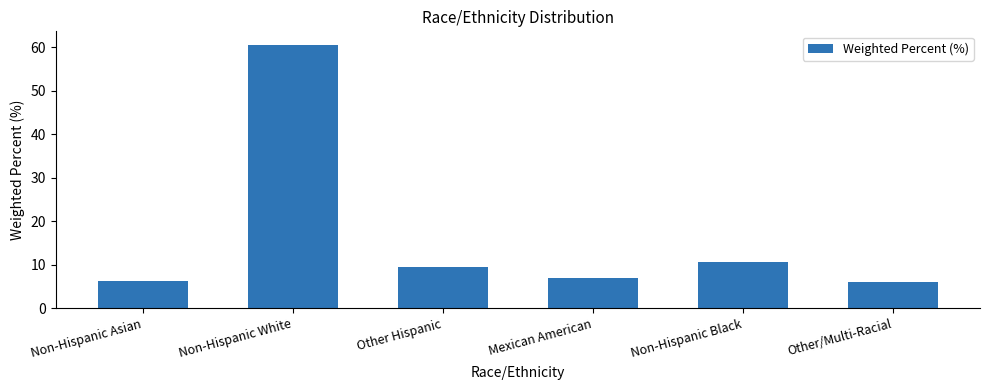

What position from the left is Non-Hispanic White?

2